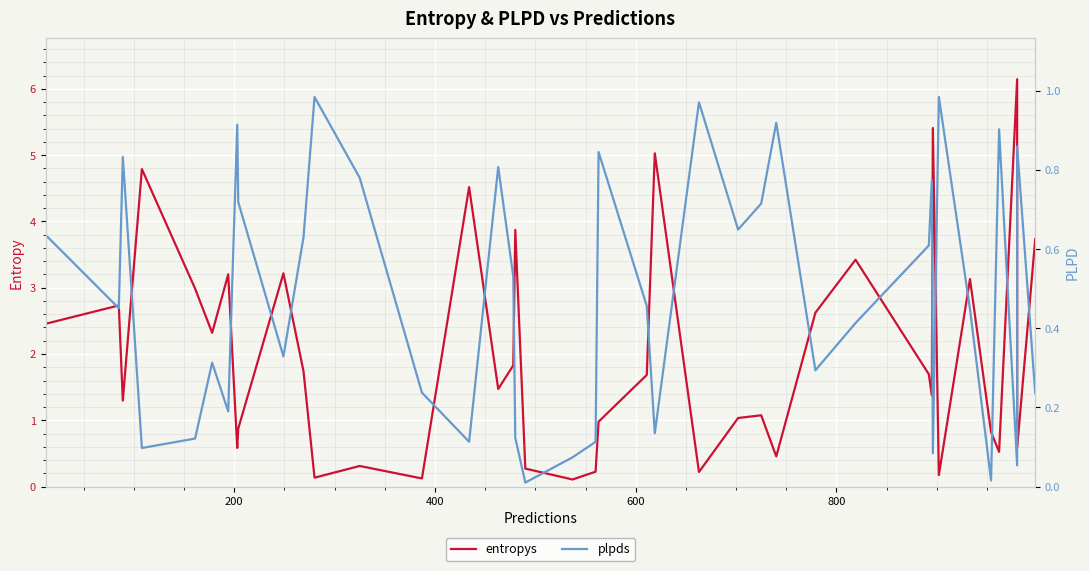

Is it true that entropys equals 0.6 at 27?

False